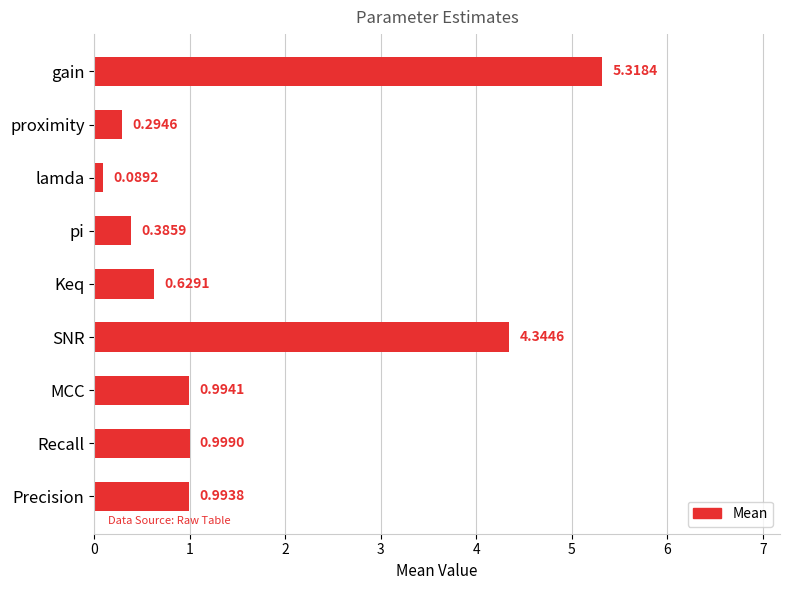

At which label is the value closest to 2?

Recall